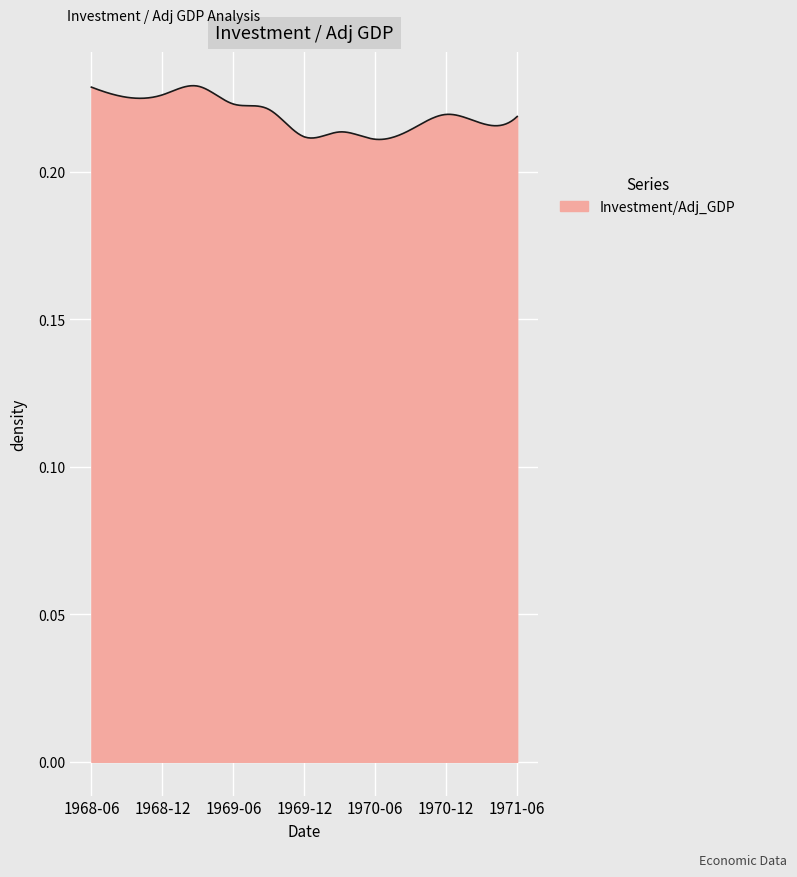

List the labels in order of value, largest first.

1969-03, 1968-06, 1968-12, 1968-09, 1969-06, 1969-09, 1970-12, 1971-06, 1971-03, 1970-09, 1970-03, 1969-12, 1970-06